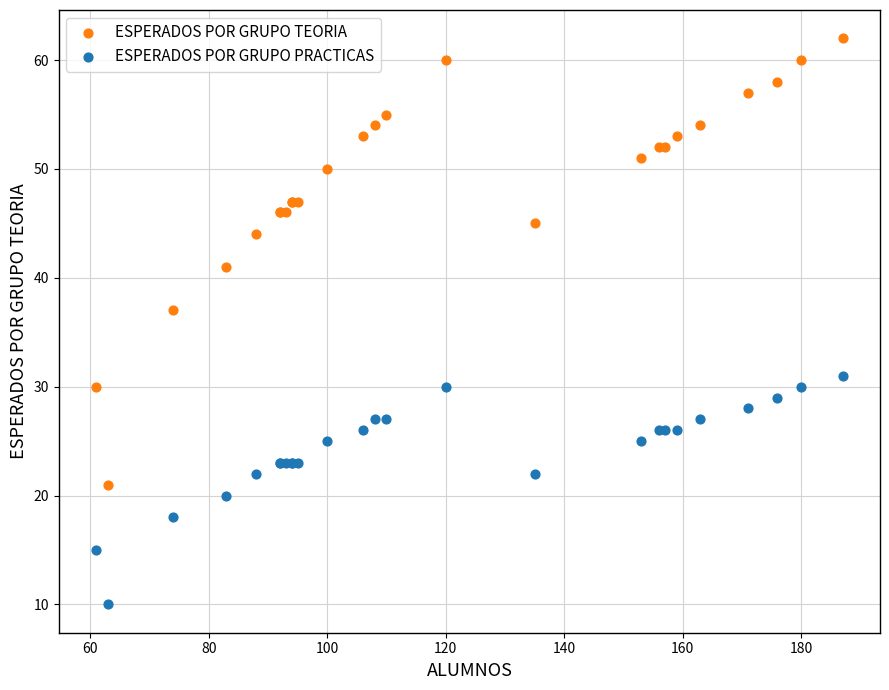

What is the X range (max minus min) for the scatter plot?

126